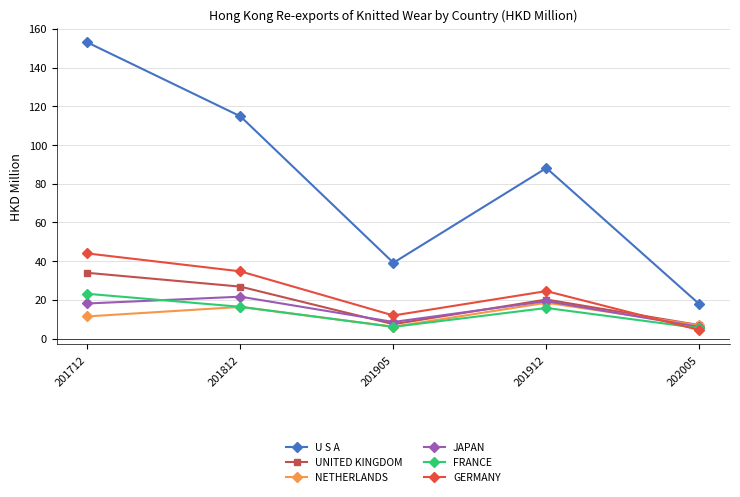

What is the approximate value of JAPAN at 201905?

8.6